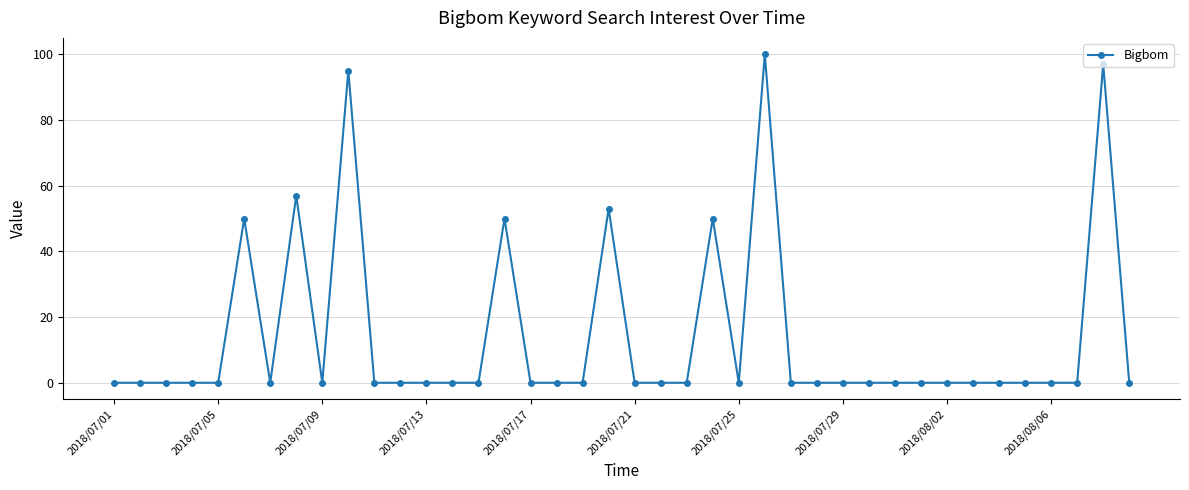

How many data points does each series have?

40